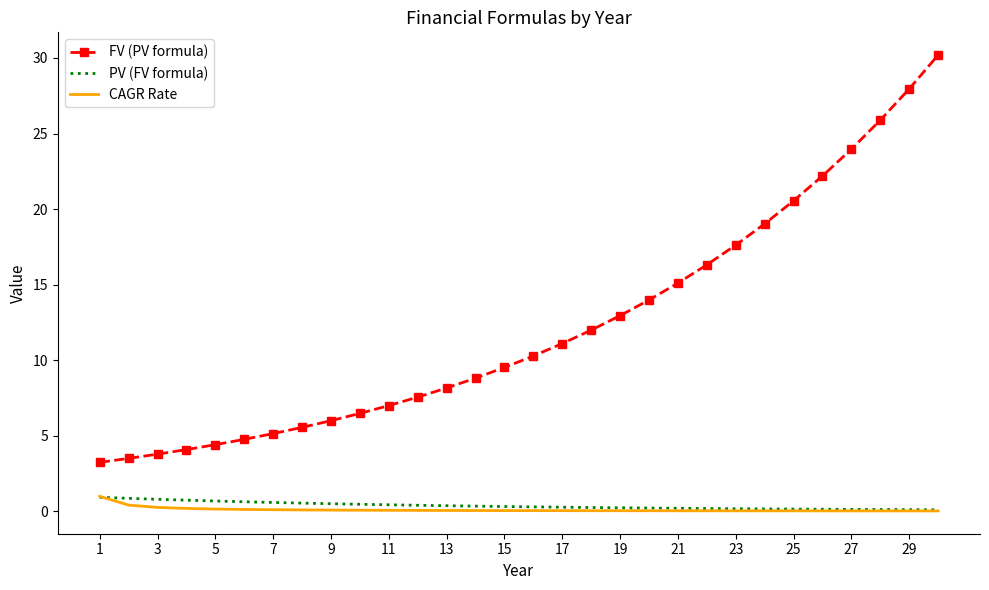

True or false: FV (PV formula) and PV (FV formula) cross at least once.

False